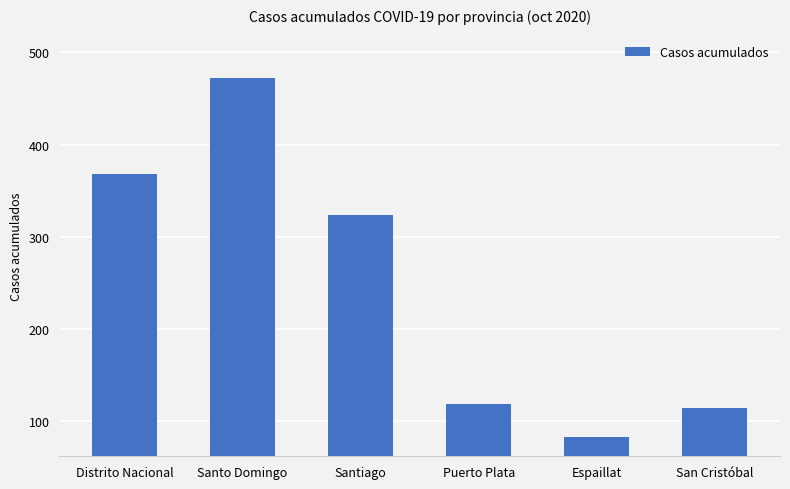

Reading left to right, list all the values displayed in this chart.

Distrito Nacional=368	Santo Domingo=472	Santiago=324	Puerto Plata=119	Espaillat=83	San Cristóbal=115